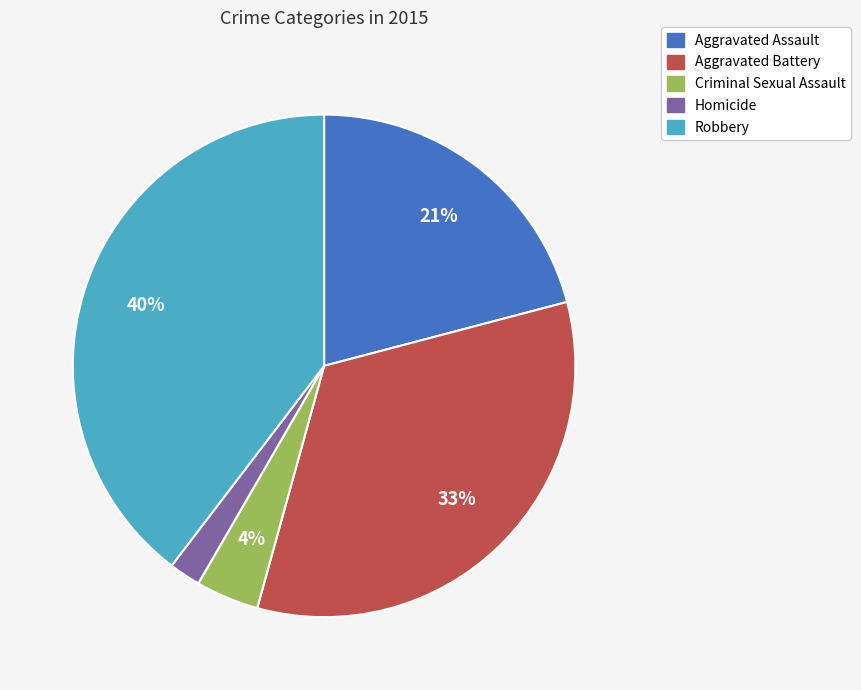

To the nearest percent, what is the combined percentage of Aggravated Battery and Robbery?

73%